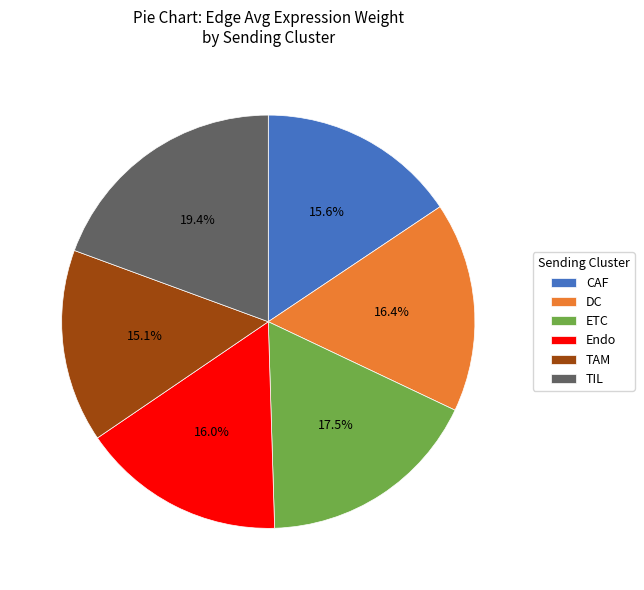

Is the sum of TAM and CAF greater than half?

No